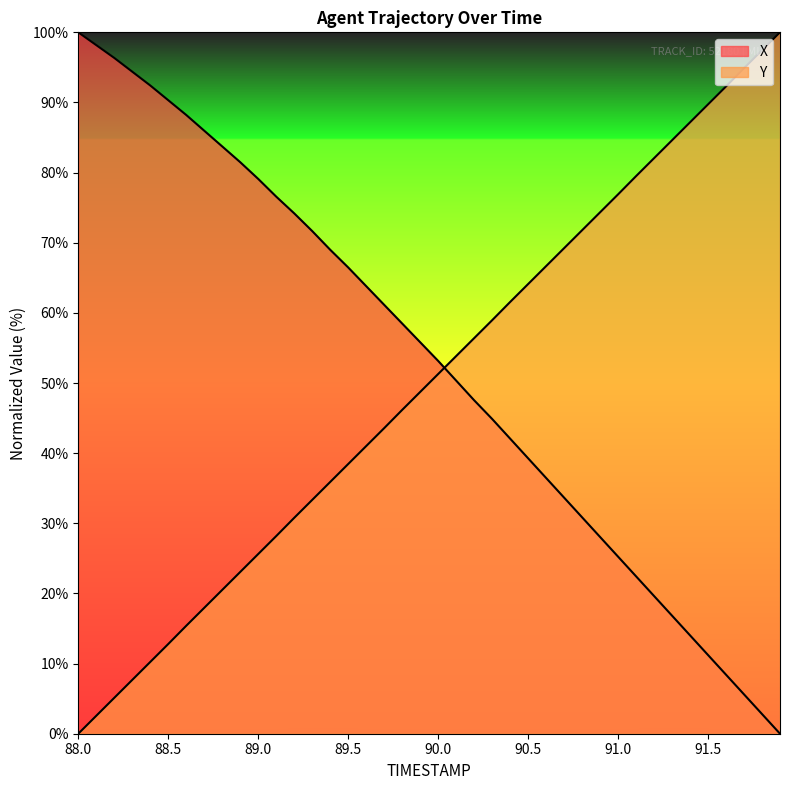

Reading left to right, transcribe all the data shown in this chart.

X: 100.0	98.2	96.4	94.4	92.4	90.3	88.2	86.0	83.7	81.5	79.1	76.6	74.2	71.7	69.0	66.5	63.8	61.2	58.5	55.8	53.2	50.4	47.5	44.9	42.1	39.3	36.5	33.7	30.9	28.1	25.2	22.4	19.6	16.8	14.0	11.2	8.4	5.6	2.8	0.0
Y: 0.0	2.6	5.1	7.7	10.2	12.8	15.4	17.9	20.5	23.1	25.6	28.2	30.8	33.3	35.9	38.4	41.0	43.6	46.2	48.7	51.3	53.8	56.4	59.0	61.6	64.1	66.7	69.2	71.8	74.3	76.9	79.5	82.1	84.6	87.2	89.7	92.3	94.9	97.4	100.0